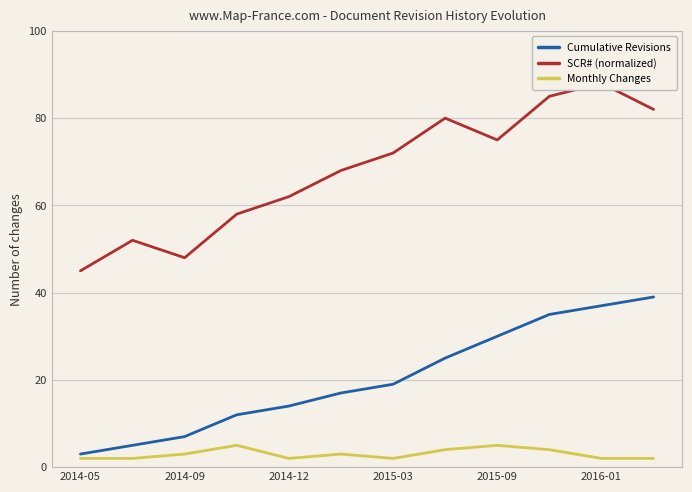

Where is the first local maximum for Monthly Changes?

2015-03